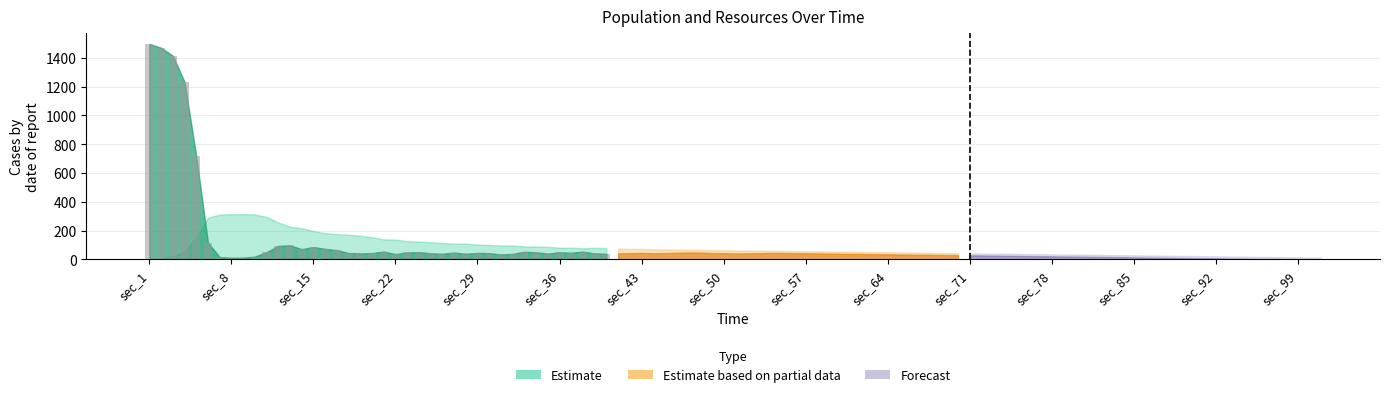

What is the sum of all values?

8051